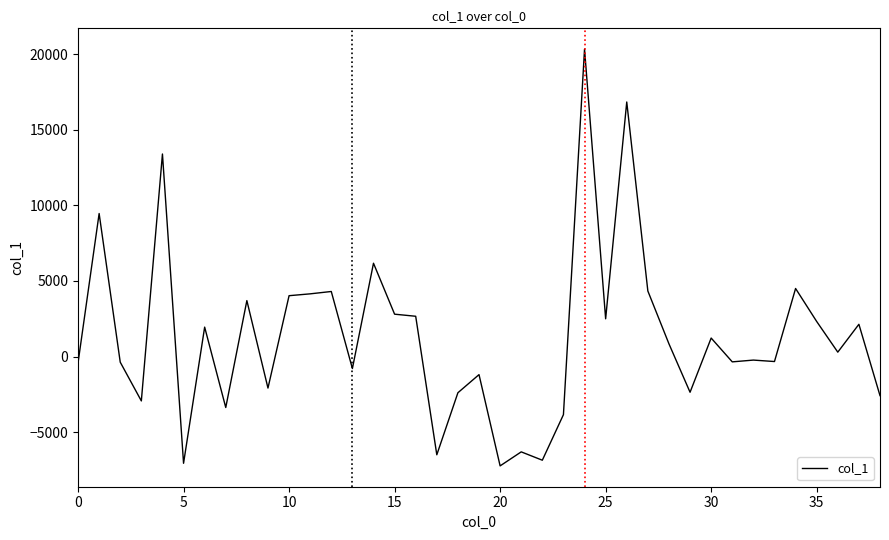

What is the maximum value shown in the chart?

20337.3